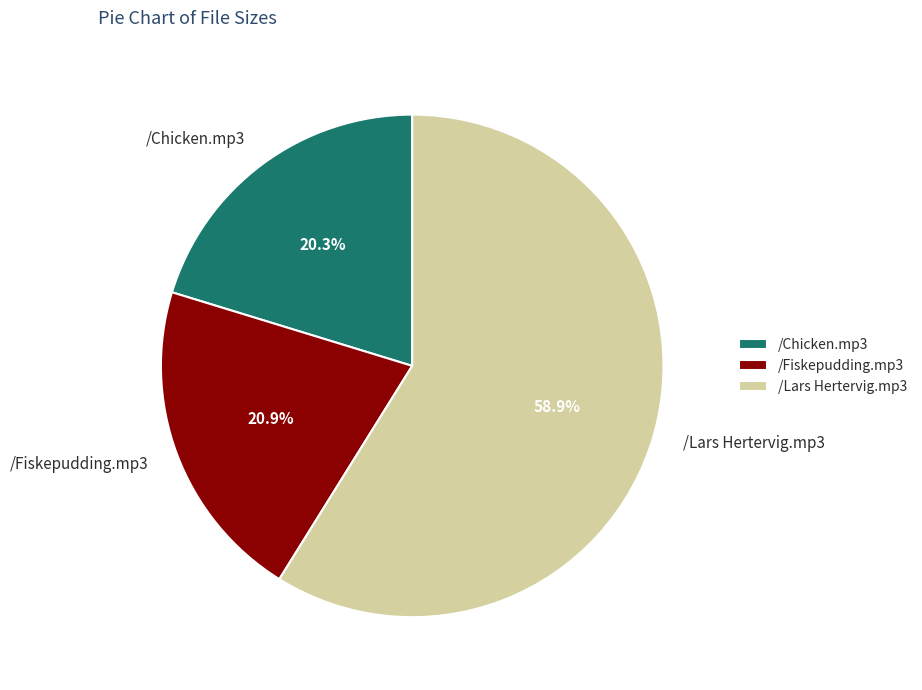

Which slice is the smallest?

/Chicken.mp3